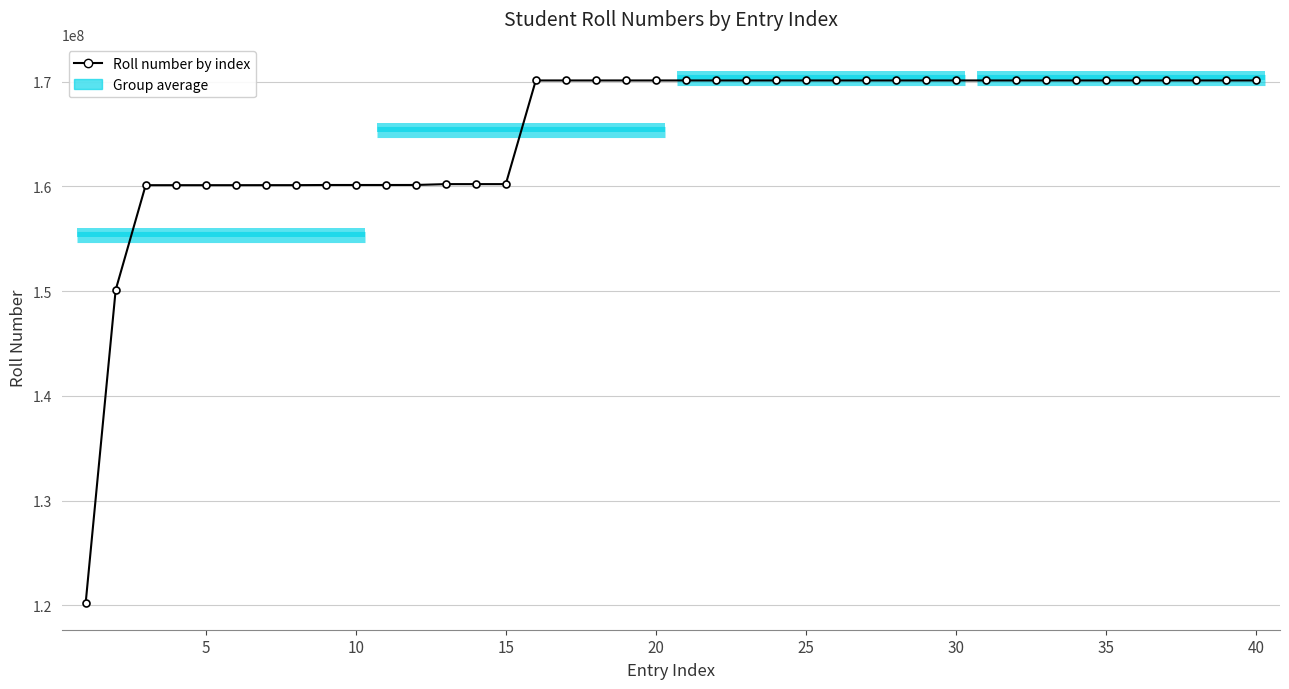

How many data points are above 170101006?

19